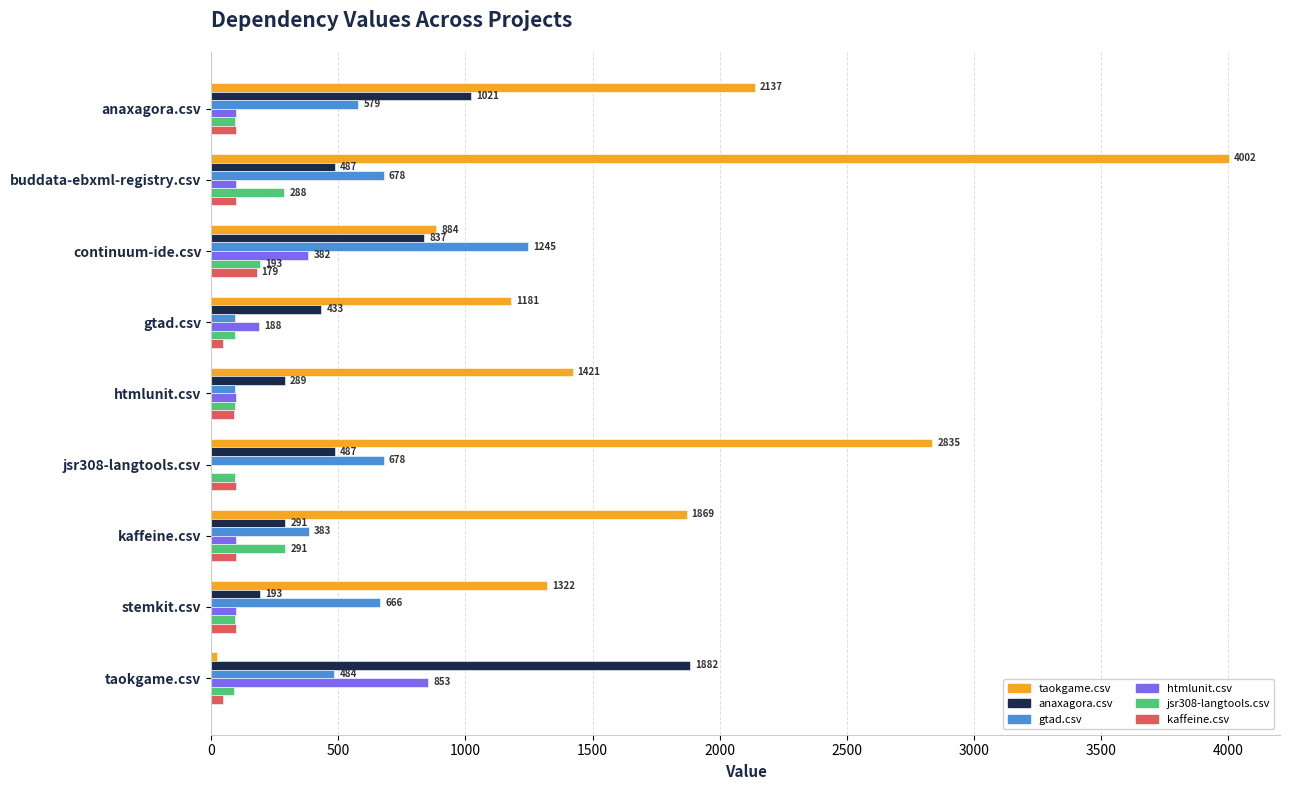

Between continuum-ide.csv and stemkit.csv, which series saw the biggest shift?

anaxagora.csv